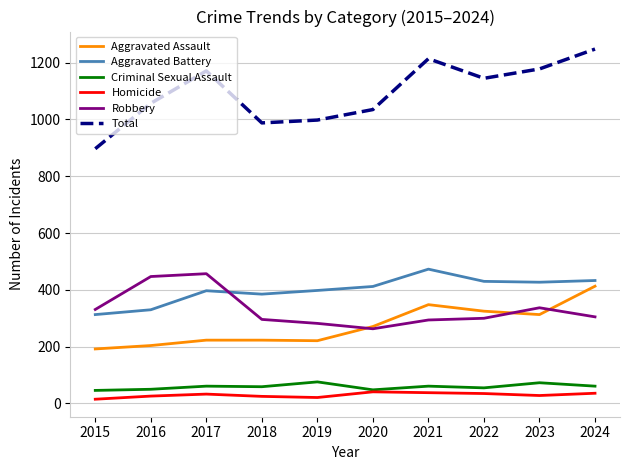

Count the number of data series in this chart.

6